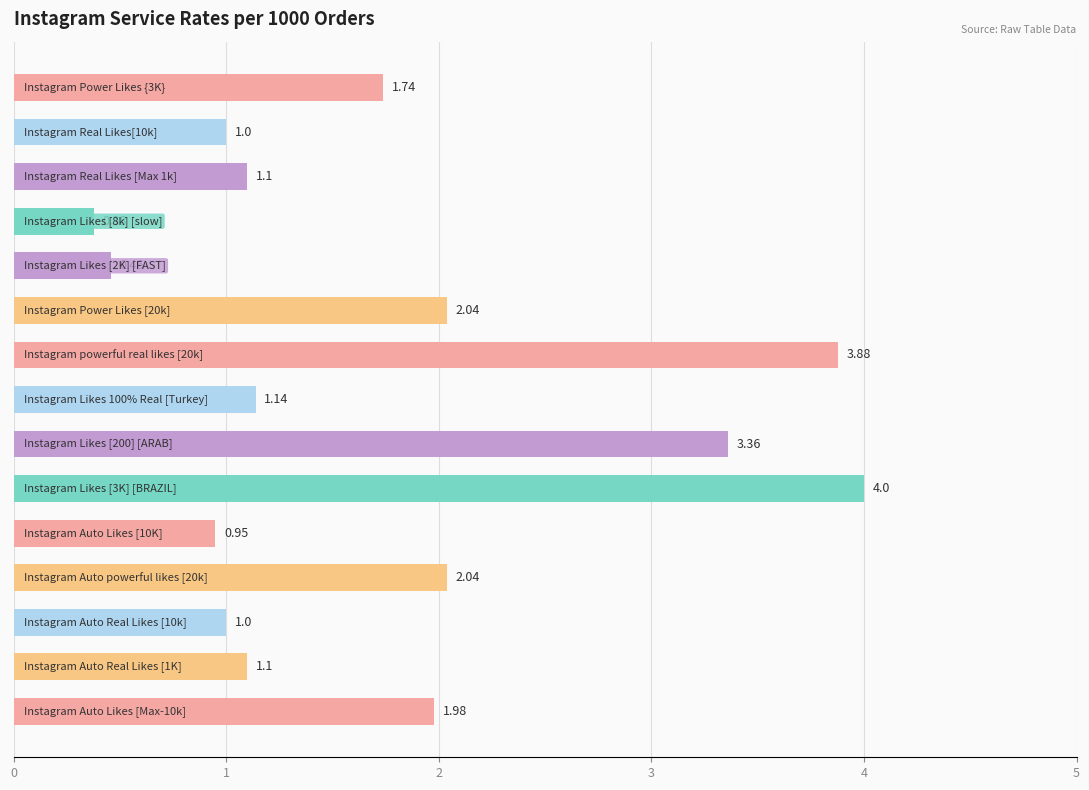

What is the difference between the second highest and minimum values?

3.5